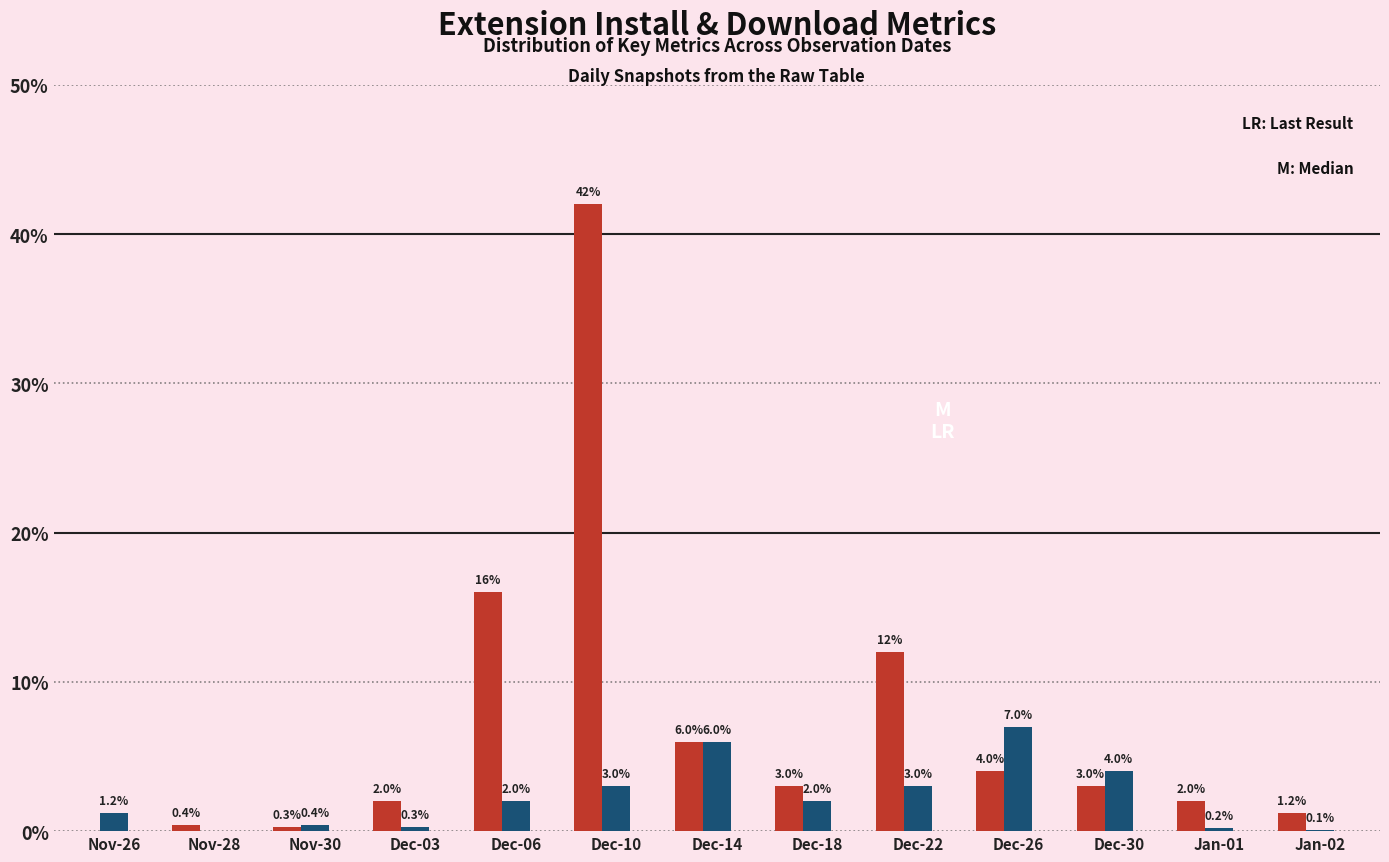

Are the bars horizontal?

No